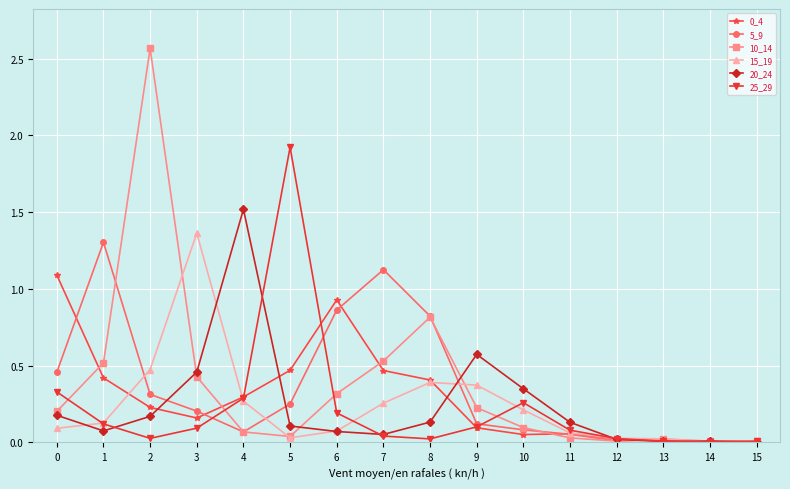

What is the total value across all series at 6?

2.4